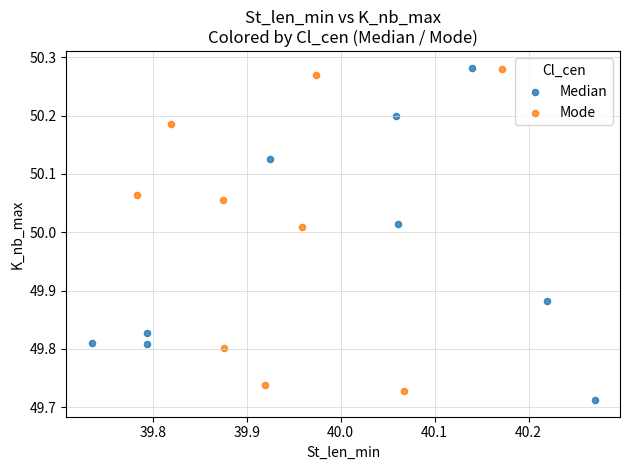

What are all the series names shown in the legend?

Median, Mode